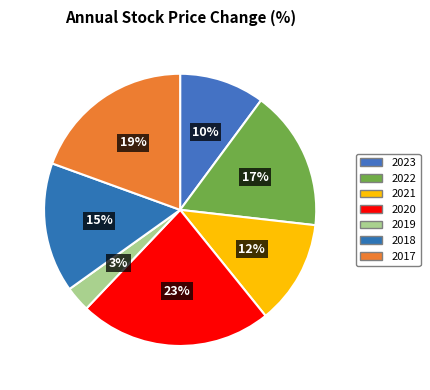

Is it true that 2021 is 26% of the pie?

False